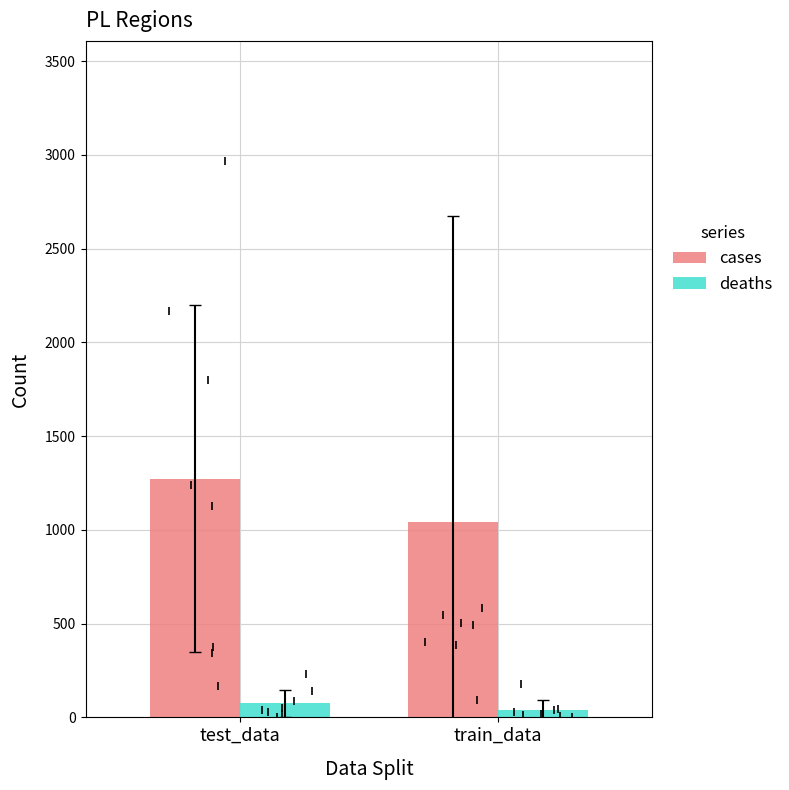

Which series changed the most between test_data and train_data?

cases